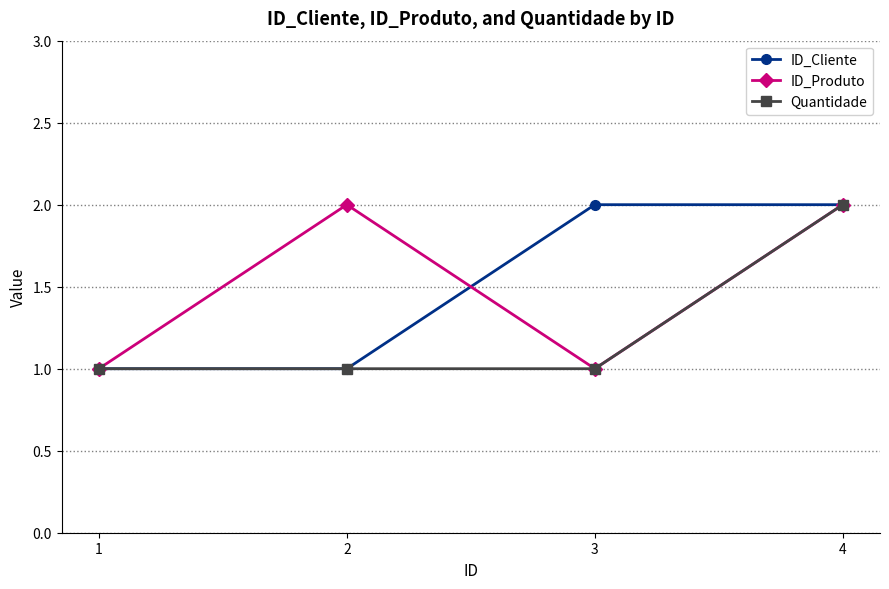

At which category is the sum across all series the highest?

4